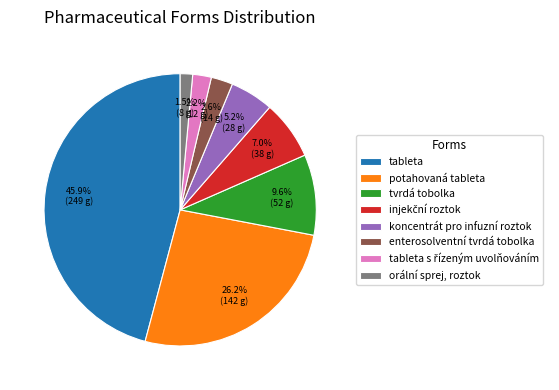

How much of the chart is everything except orální sprej, roztok?

98.5%